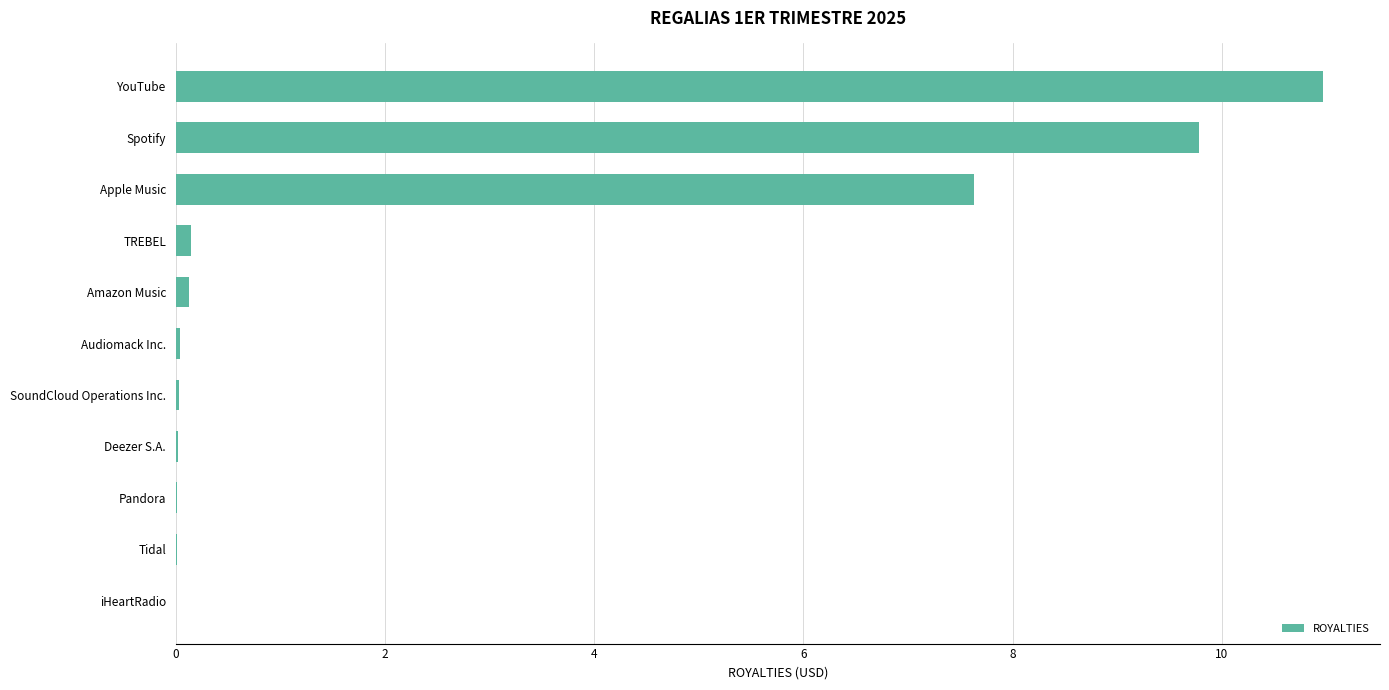

Which label corresponds to the largest value in the chart?

YouTube